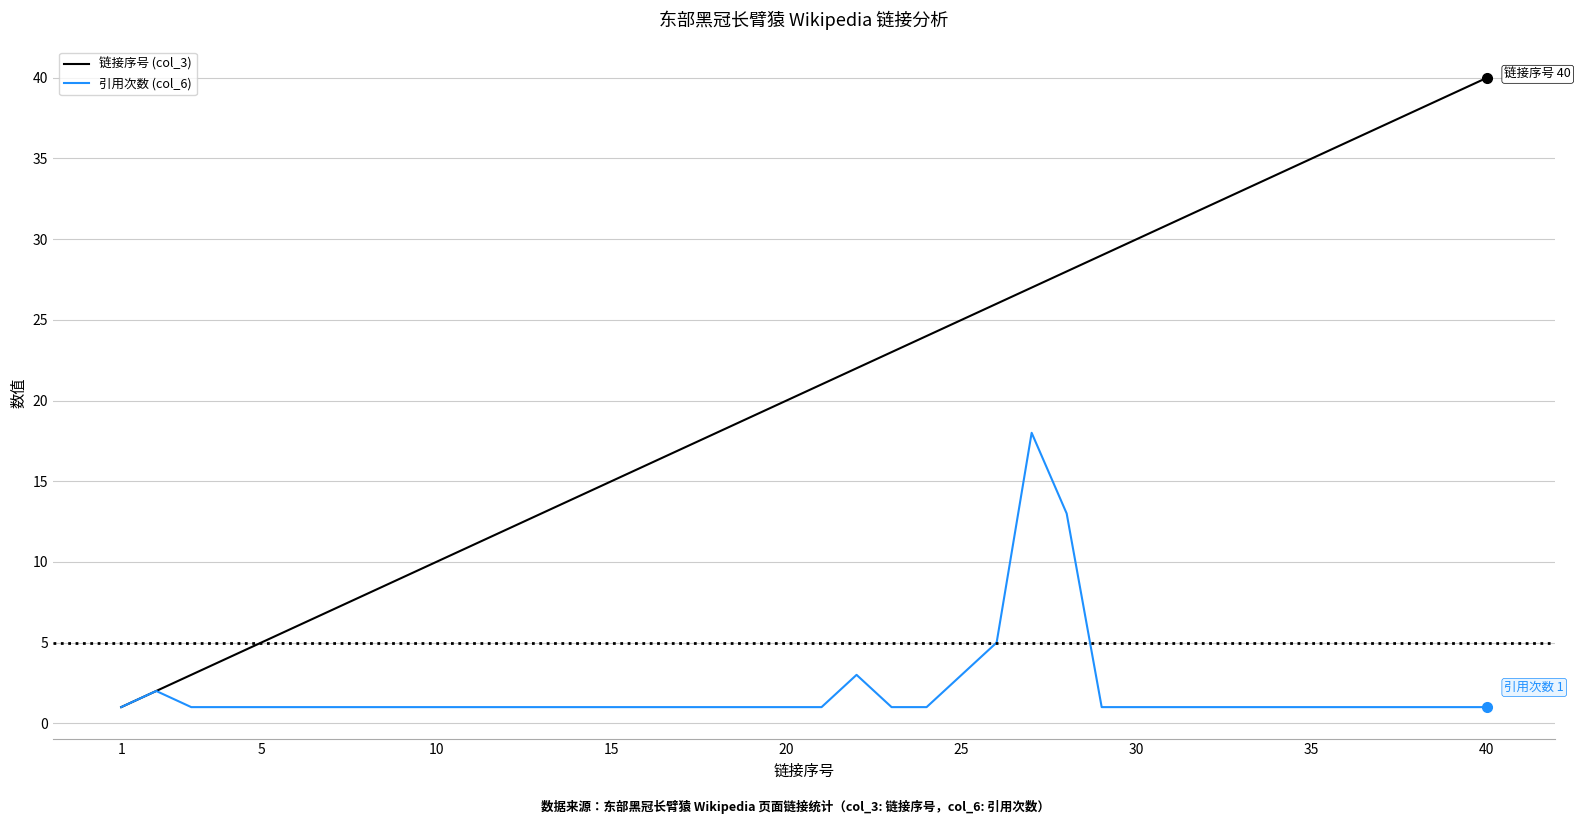

Rank the series by their maximum value, from lowest to highest.

引用次数 (col_6), 链接序号 (col_3)